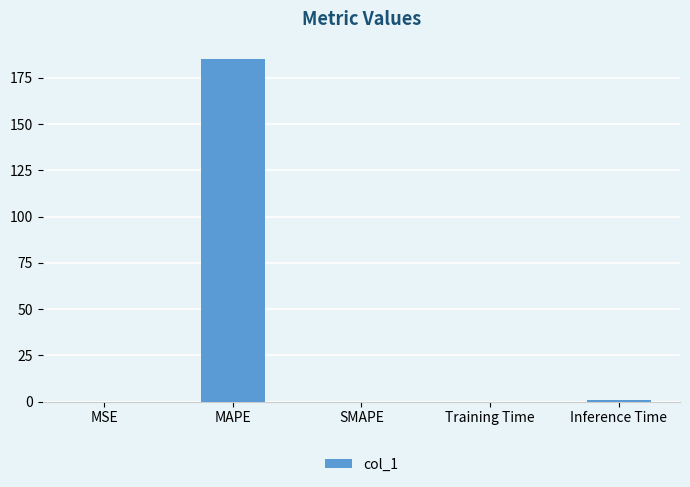

The value at MAPE is 286.8. True or false?

False